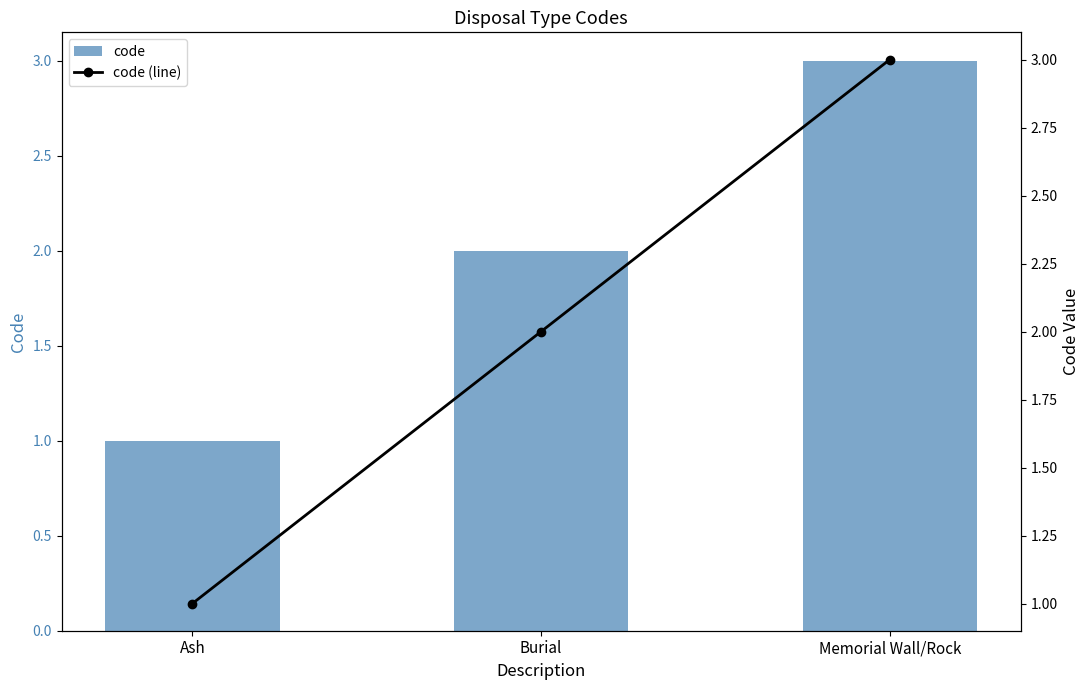

What are all the series names shown in the legend?

code, code (line)